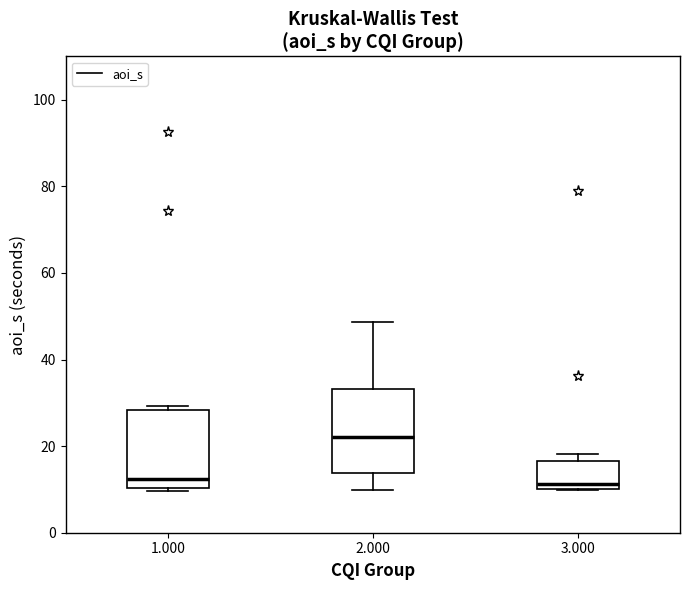

Where is the lower edge of the box at x = 1.000 on the y-axis? The values are not printed on the chart, so give them approximately, as read against the axis.

10